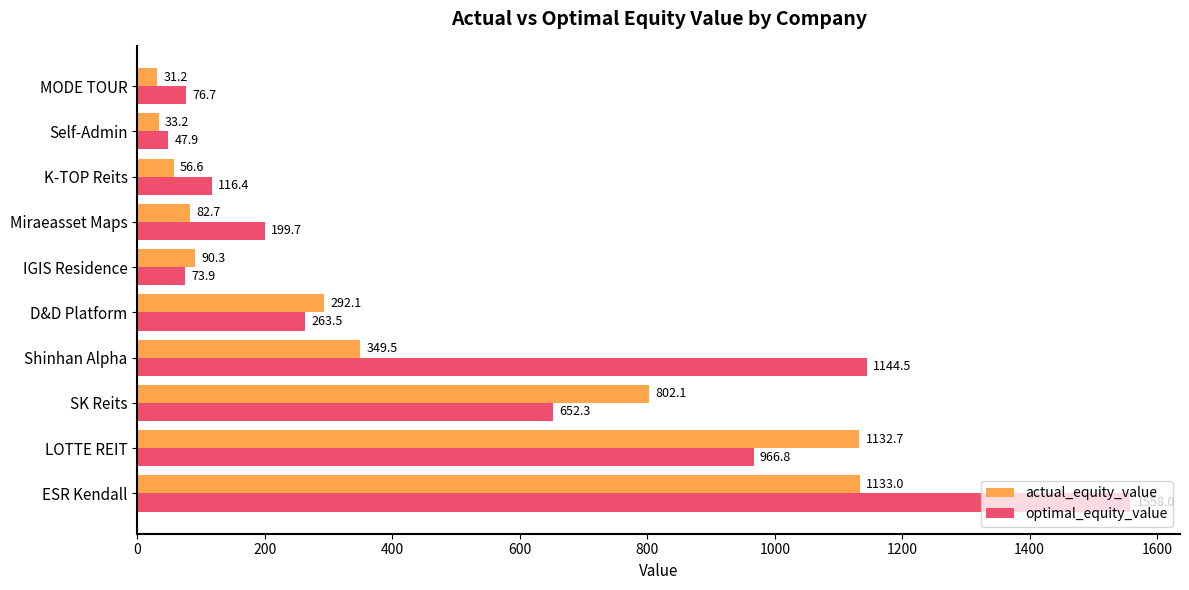

What is the spread (max minus min) of values at K-TOP Reits?

59.8